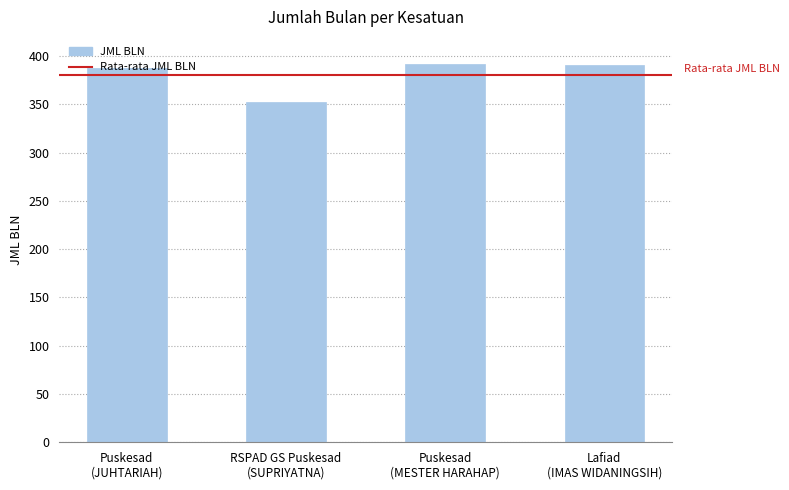

What is the value of the 1st bar from the left?

388